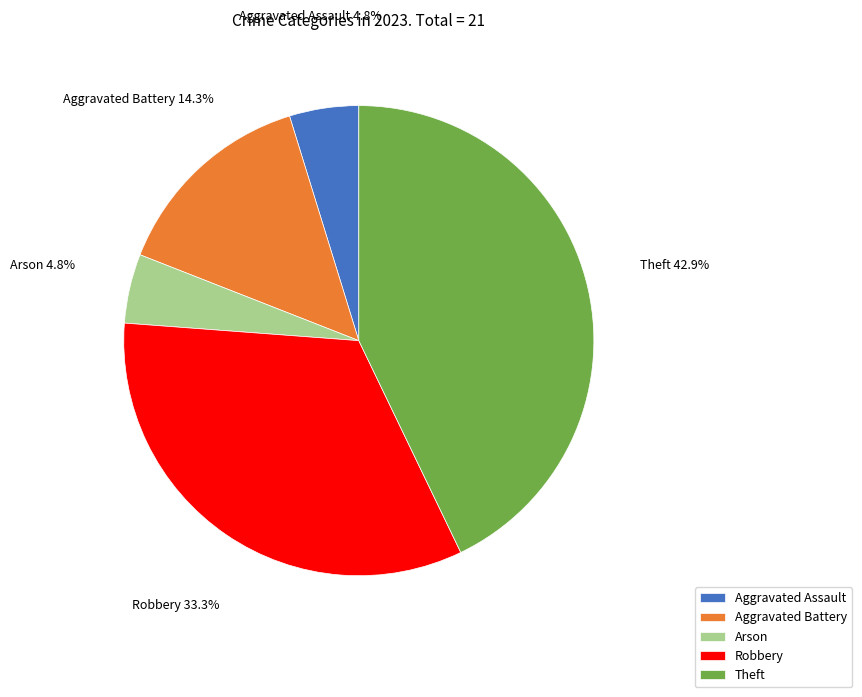

To the nearest percent, what percentage of the pie is Aggravated Assault?

5%